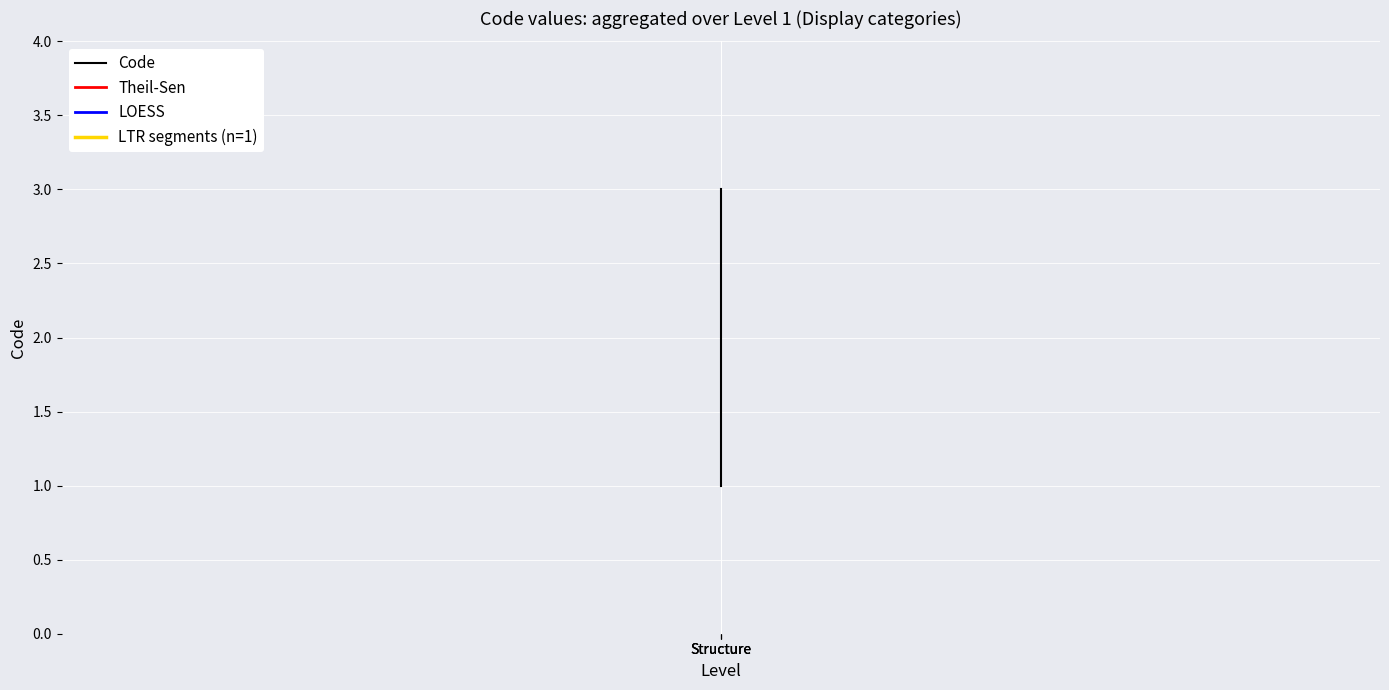

What are all the series names shown in the legend?

Code, Theil-Sen, LOESS, LTR segments (n=1)